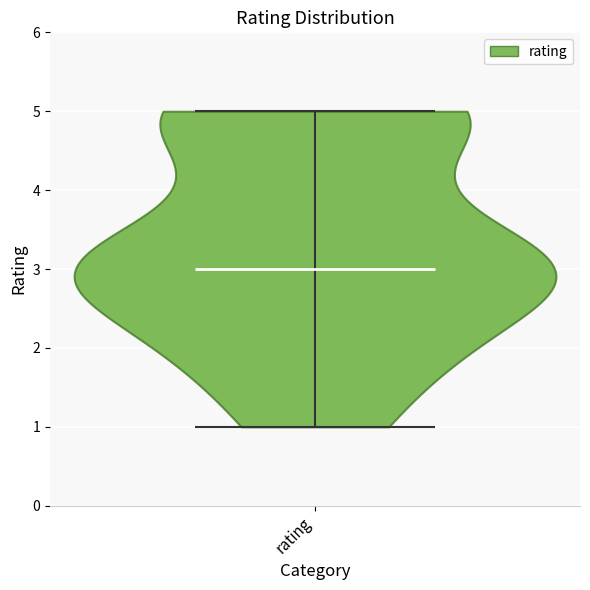

What is the lowest point the violin for rating reaches on the y-axis? The values are not printed on the chart, so give them approximately, as read against the axis.

1